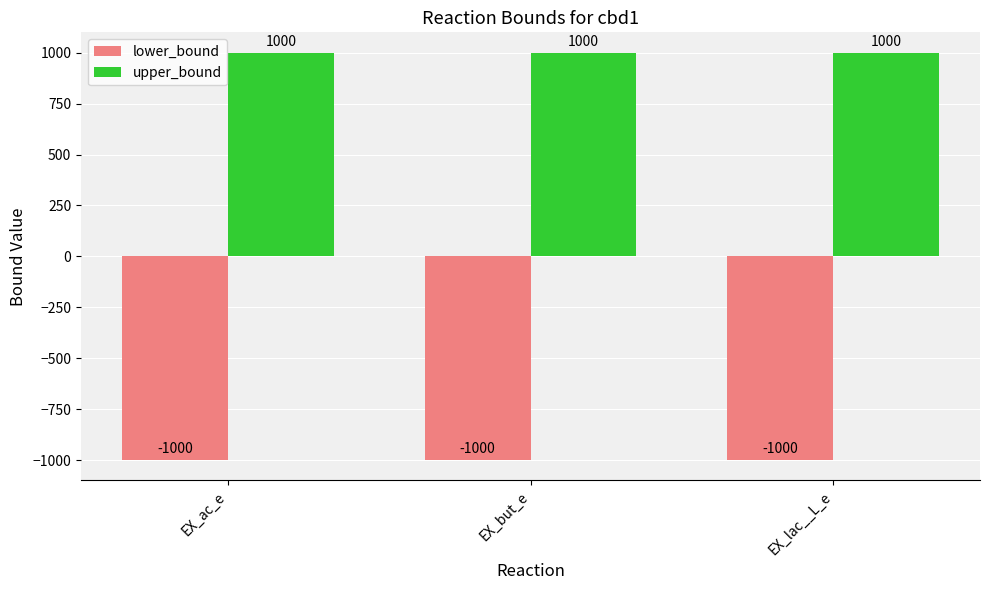

How many bars are there in each group?

2